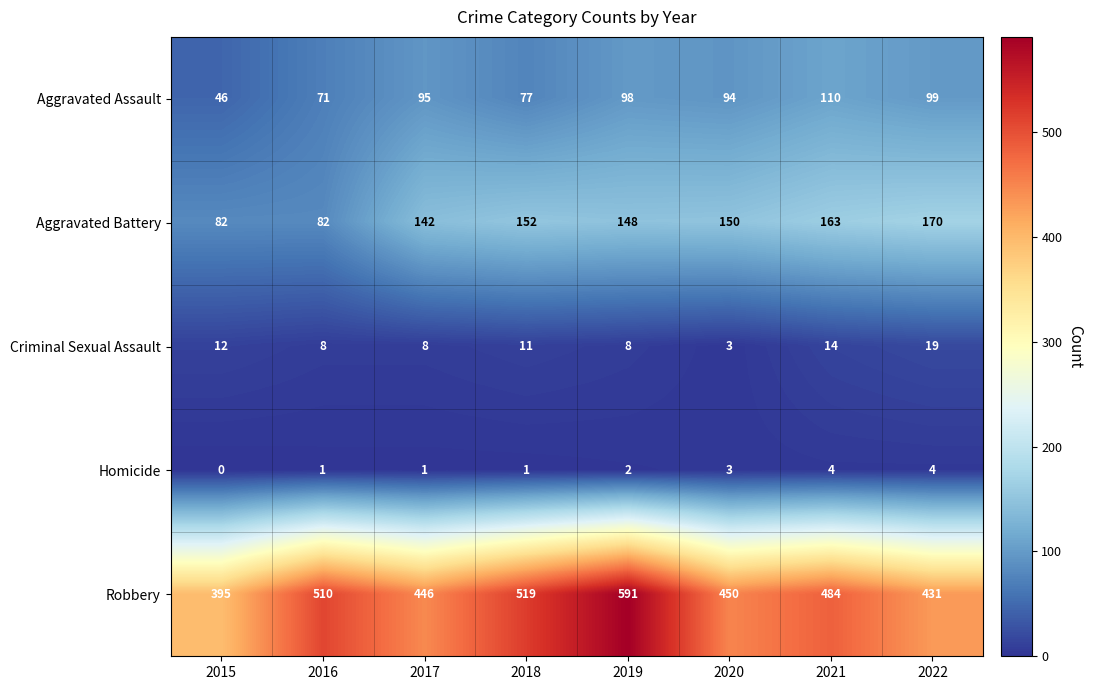

How many Homicide values are between 1 and 4?

7